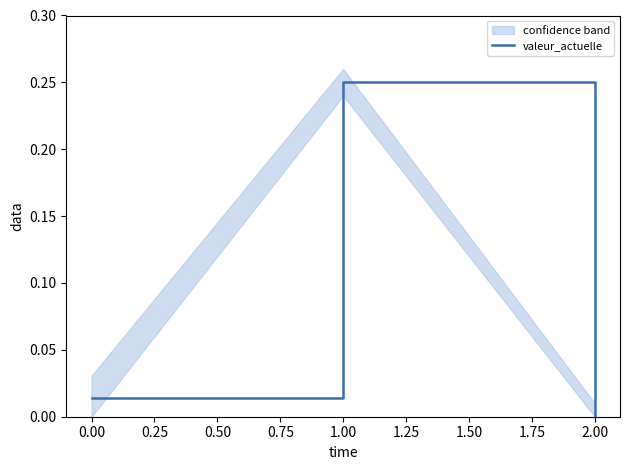

Reading left to right, transcribe all the data shown in this chart.

0.0	0.2	0.0